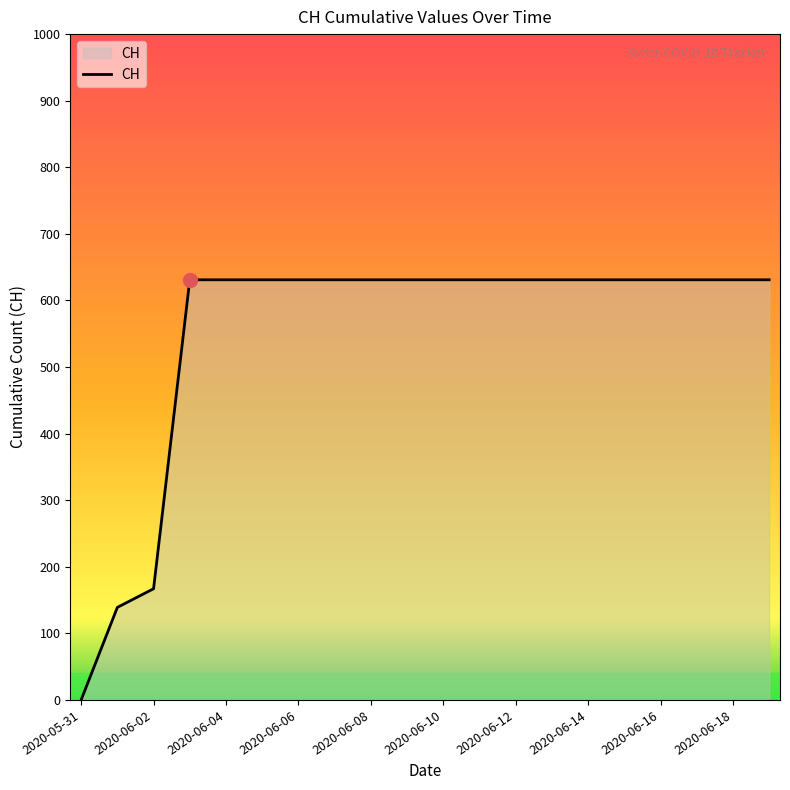

Count the number of categories in the chart.

20